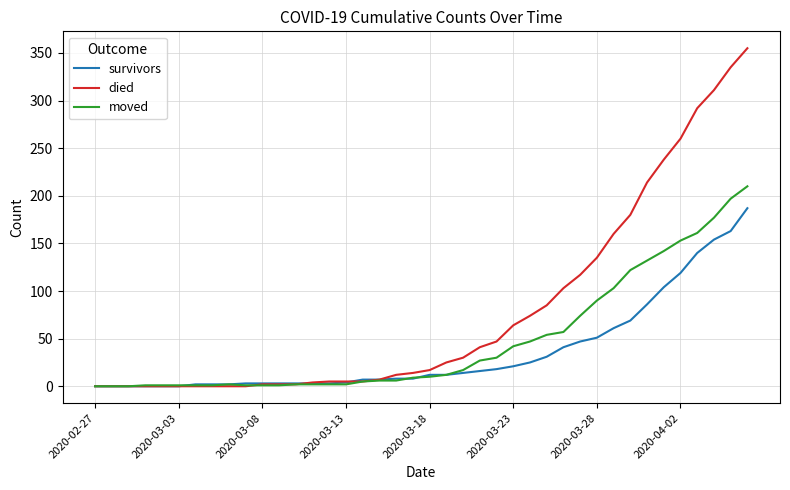

What is the highest value of the moved series?

210